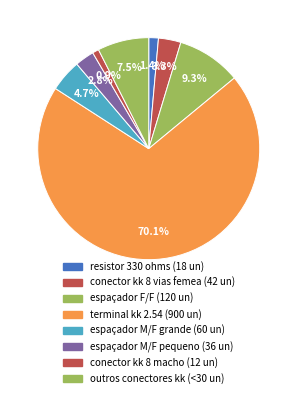

Count the number of slices in the pie.

8